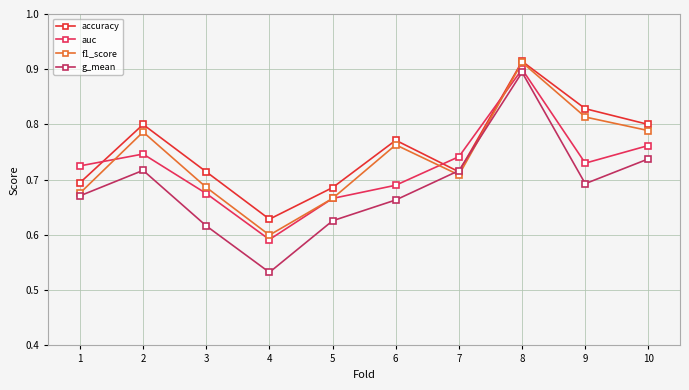

Which series has the largest total across all categories?

accuracy